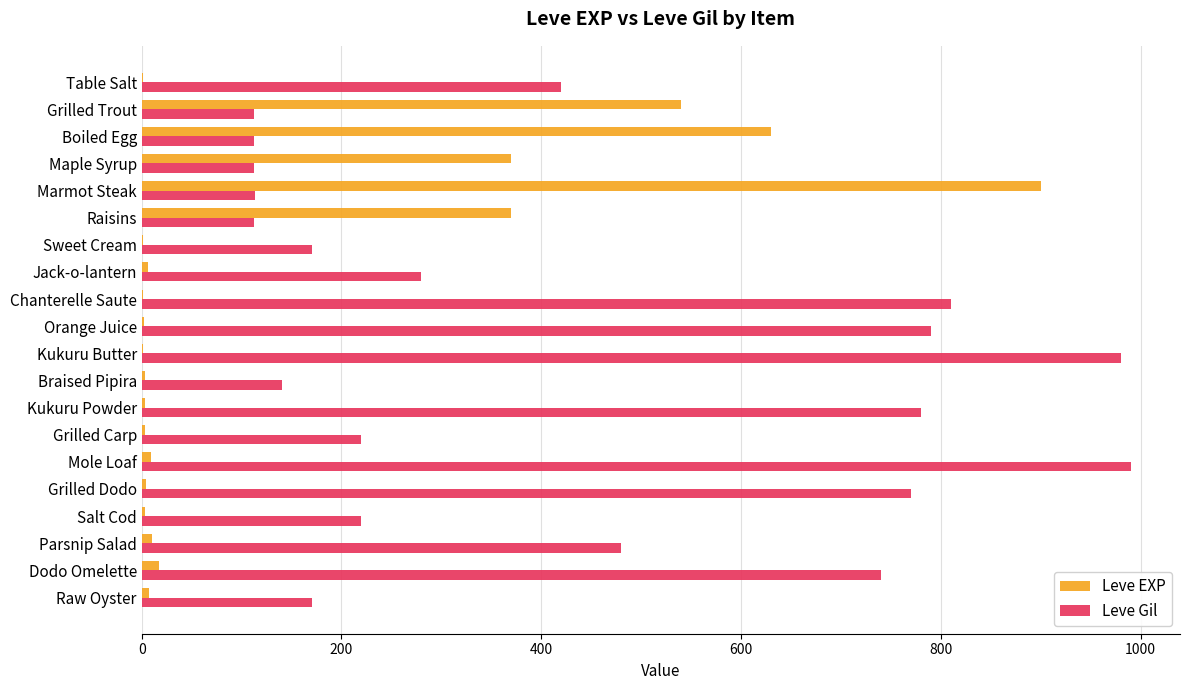

The Leve Gil series shows 220 at Grilled Carp. True or false?

True